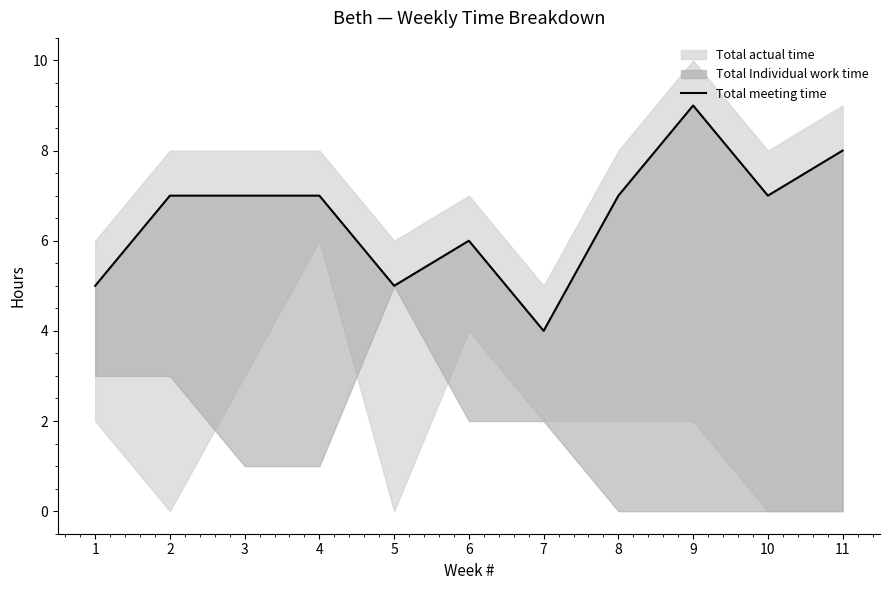

Reading left to right, what are all the values shown in this chart?

5	7	7	7	5	6	4	7	9	7	8